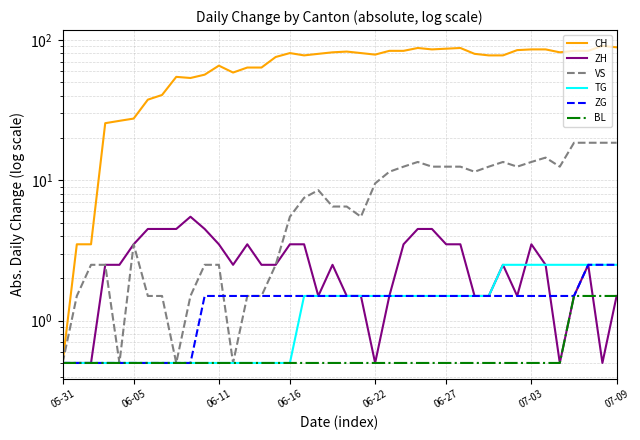

True or false: ZH and VS intersect in this chart.

False